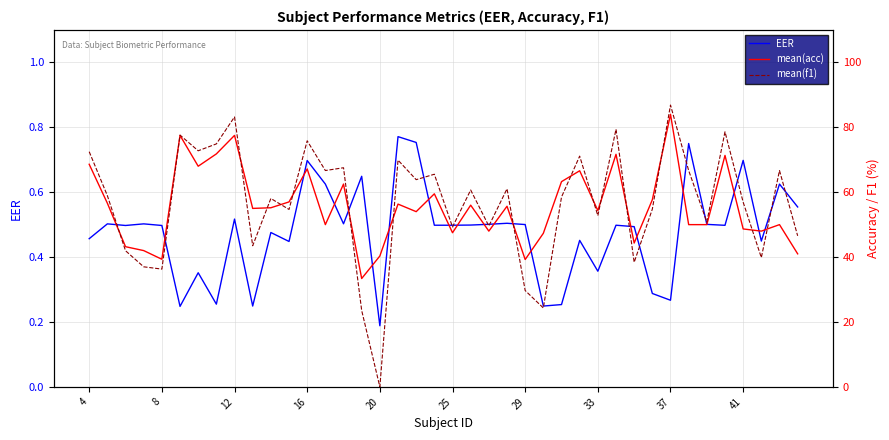

Which has a higher value, 30 or 21?

21